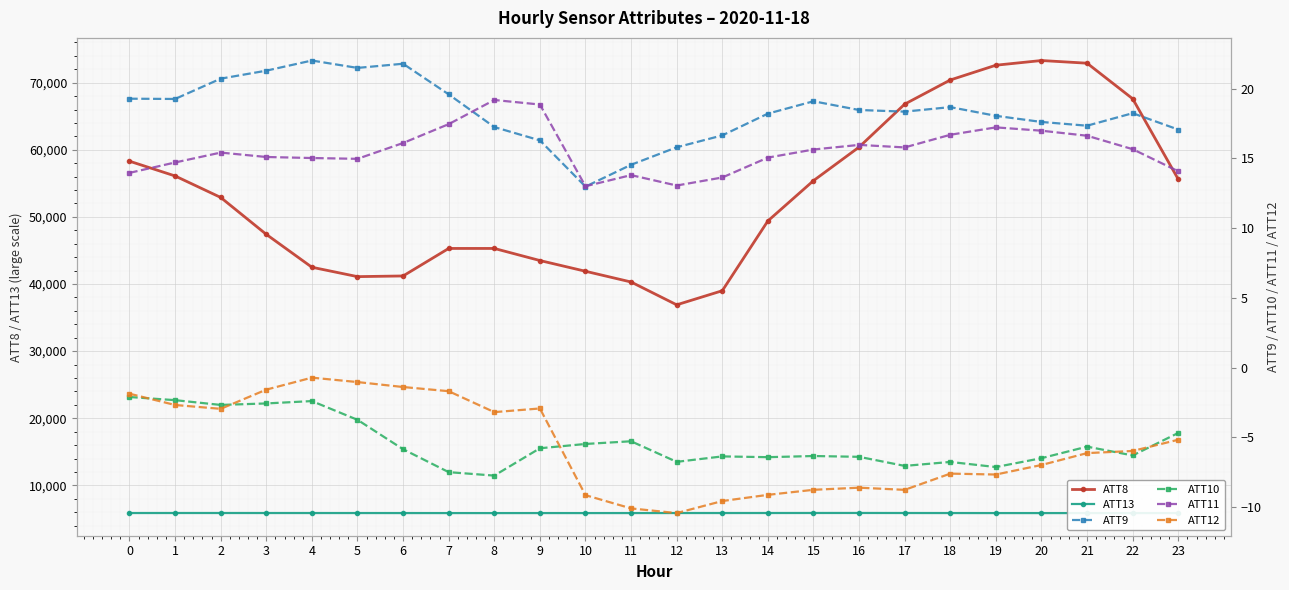

Read the ATT13 value at 5.

5875.8